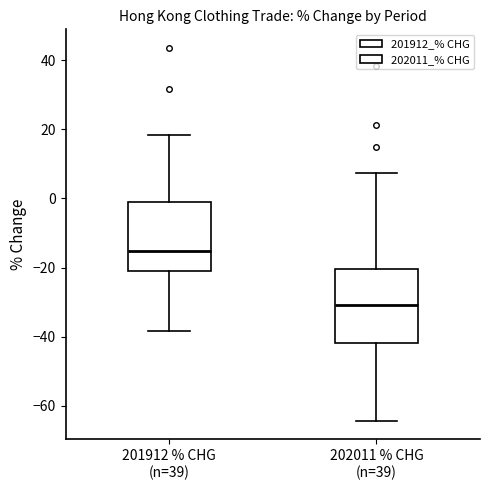

Reading left to right, transcribe this box plot: for each box, give where its median line is, the range the box spans, and where its two whiskers end, as read against the y-axis. The values are not printed on the chart, so give them approximately, as read against the axis.

201912 % CHG (n=39): median -16, box -22 to -2, whiskers -38 to 18
202011 % CHG (n=39): median -30, box -42 to -20, whiskers -64 to 8